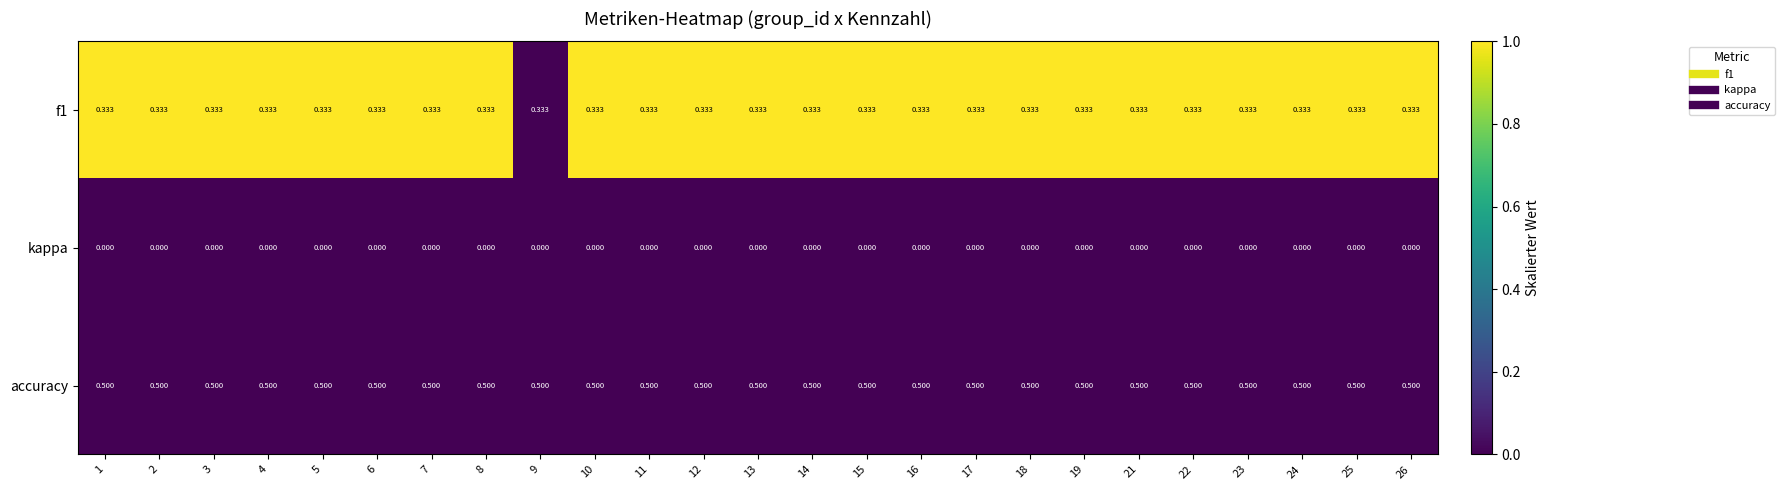

Is the value of kappa at 24 greater than the value of f1 at 16?

No